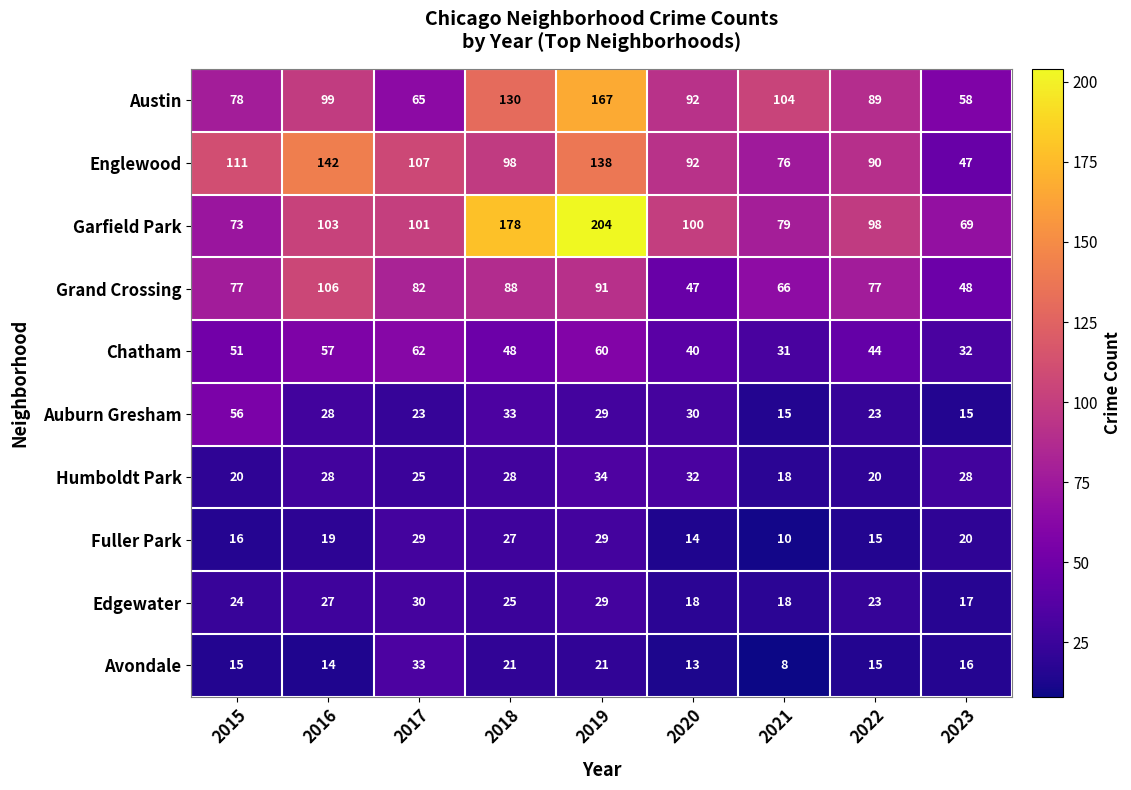

List the series in order of their peak value, lowest first.

Fuller Park, Edgewater, Avondale, Humboldt Park, Auburn Gresham, Chatham, Grand Crossing, Englewood, Austin, Garfield Park